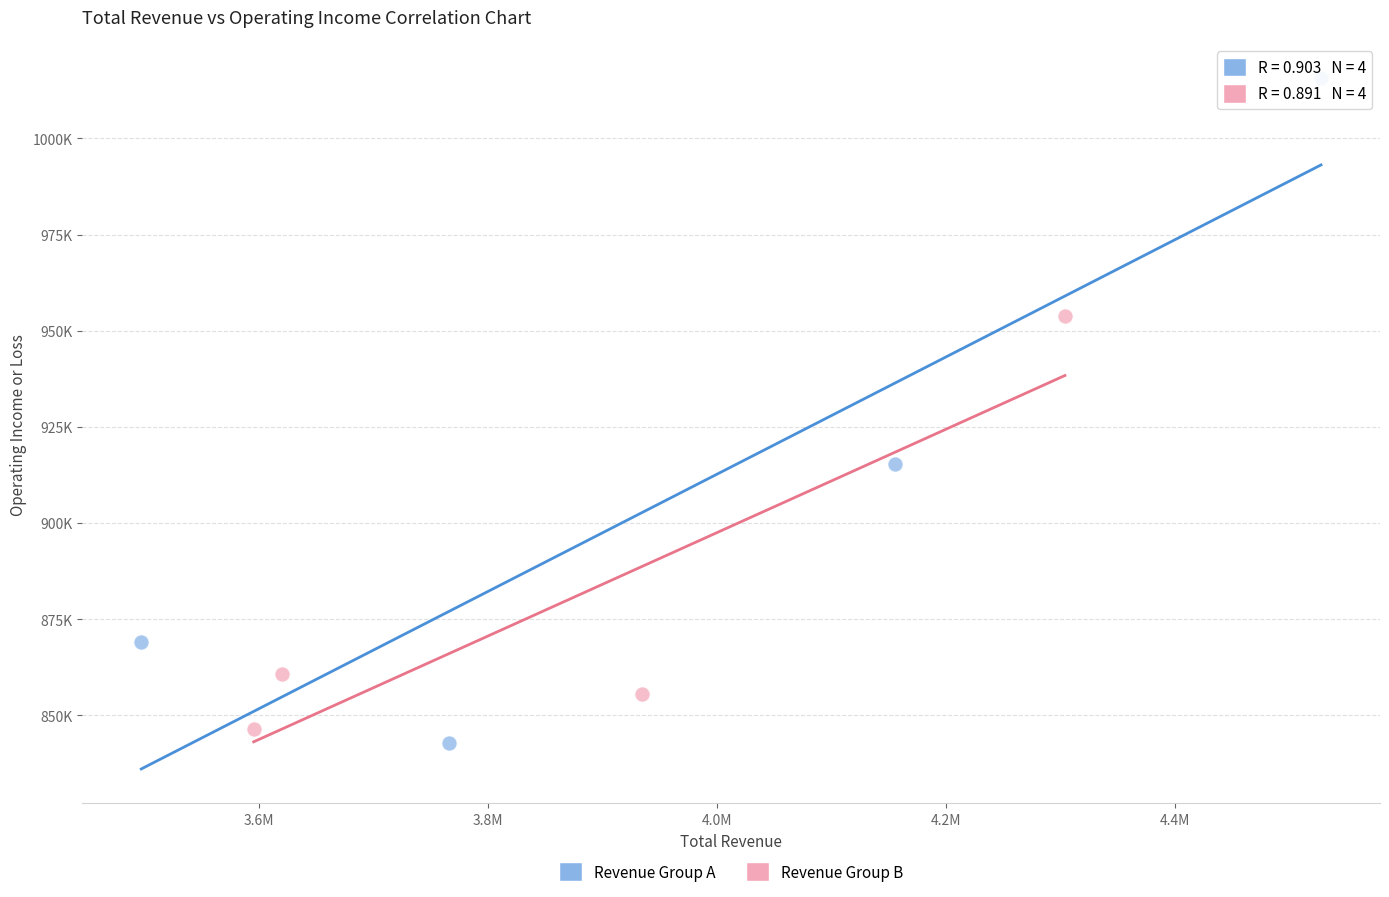

What are all the series names shown in the legend?

Revenue Group A, Revenue Group B